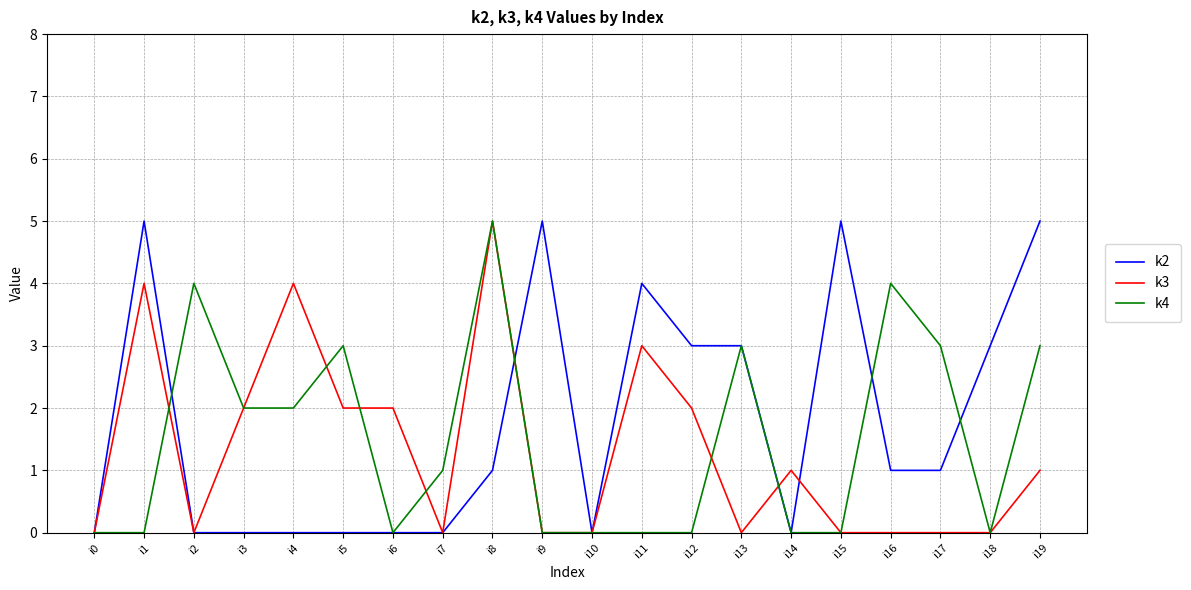

Is it true that k4 equals 4 at i17?

False